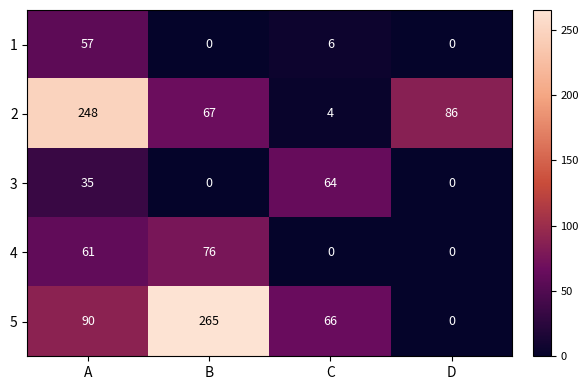

What is the difference between the maximum and minimum values in the 4 series?

76